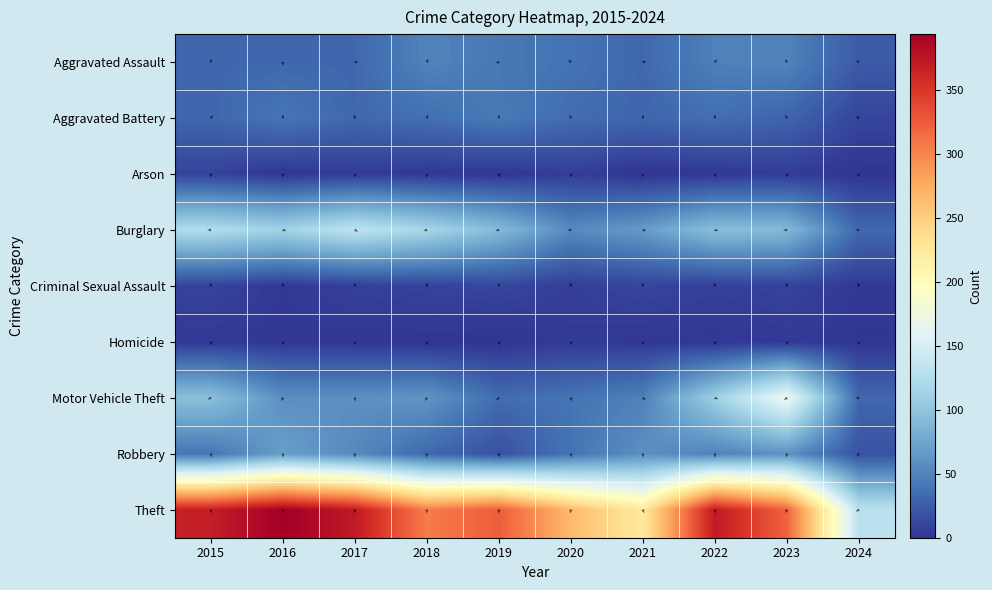

The value of Motor Vehicle Theft at 2024 is 32. True or false?

True